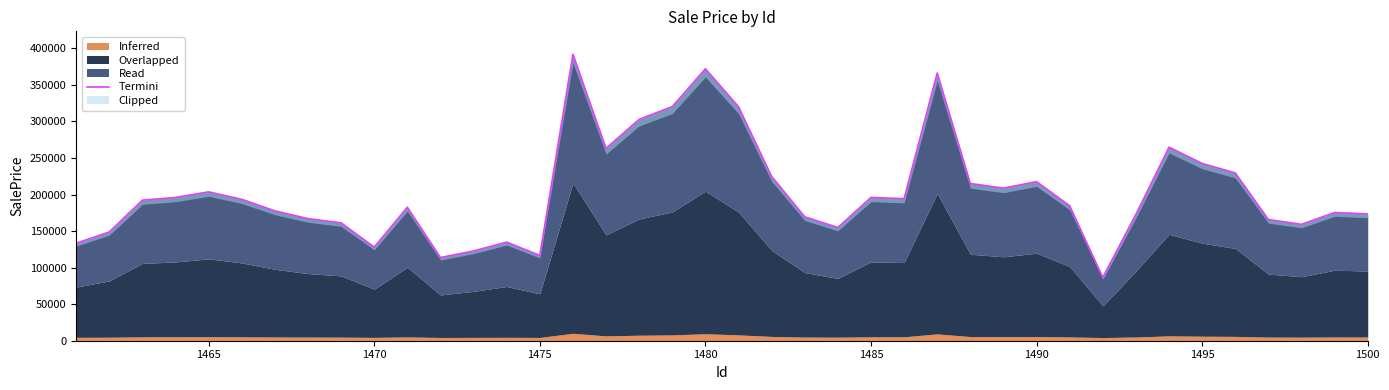

What is the minimum value shown in the chart?

86611.5